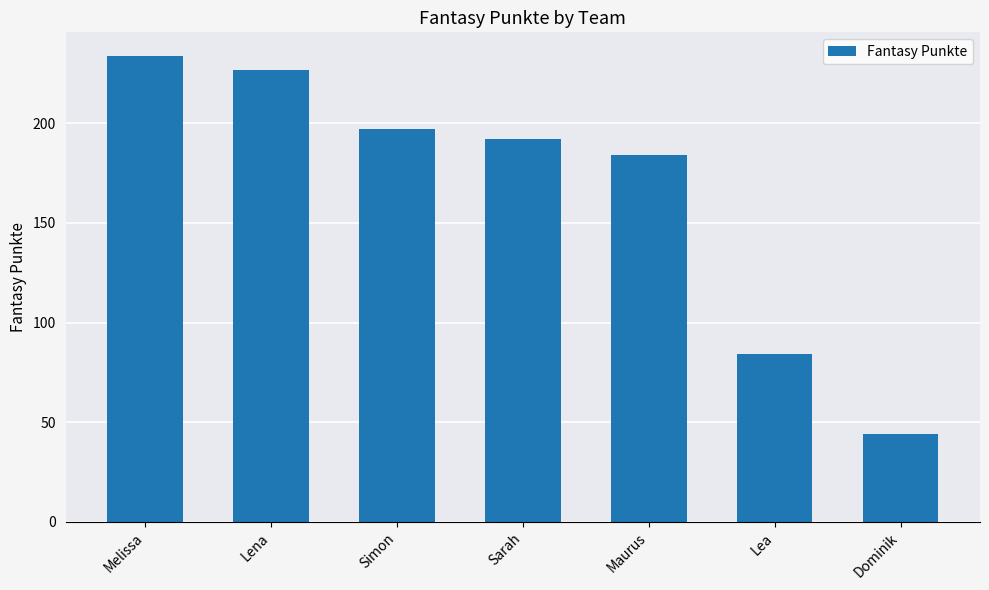

At which label is the value closest to 139?

Maurus